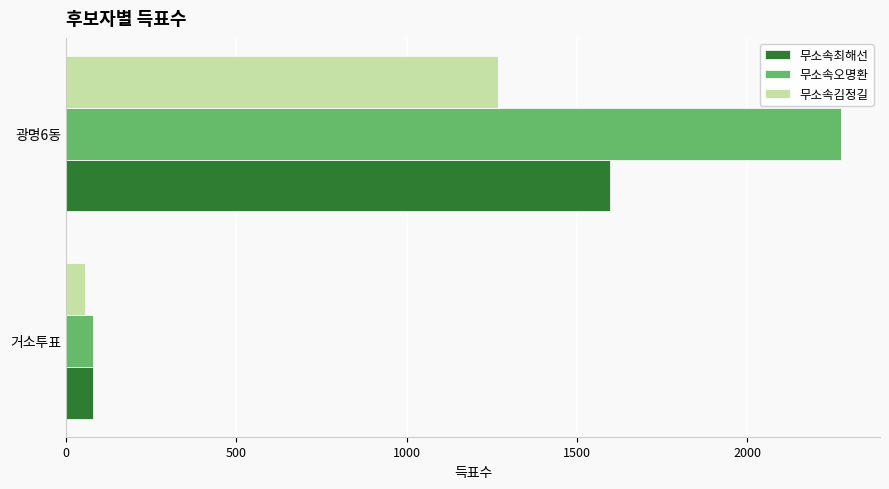

Rank the series by their average value, from lowest to highest.

무소속김정길, 무소속최해선, 무소속오명환